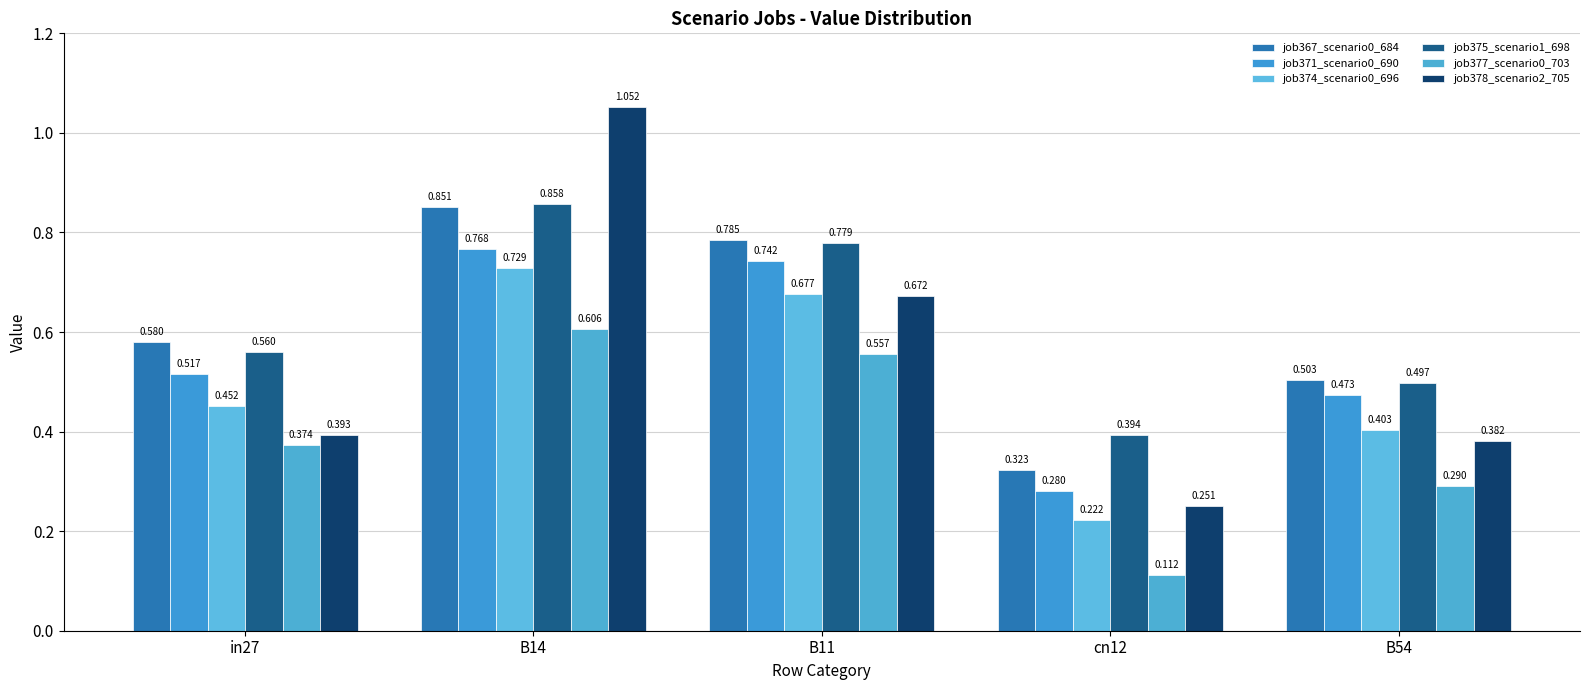

What is the value of the job378_scenario2_705 bar at the 5th from the left?

0.4